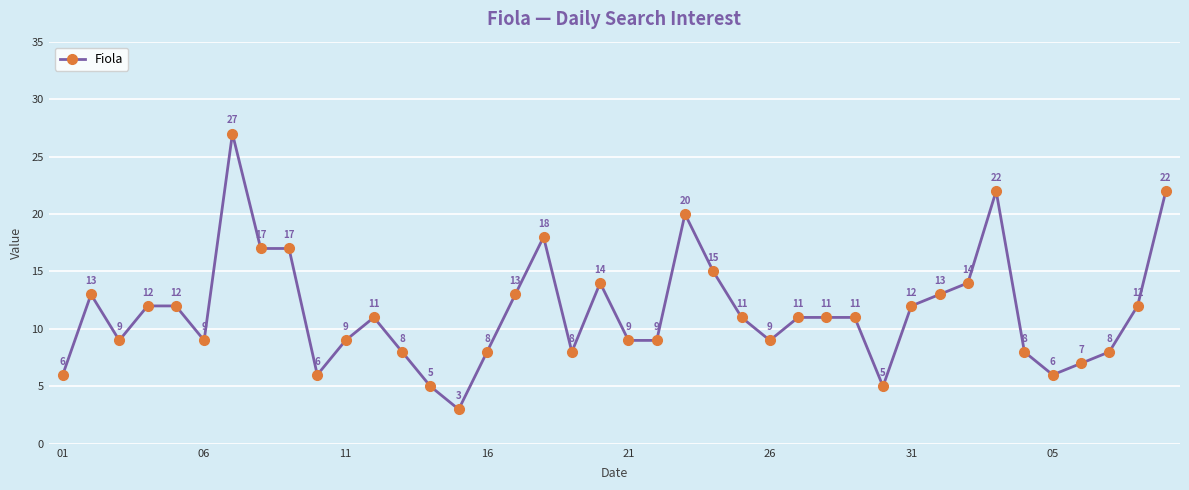

True or false: the data has more than 2 interior local peaks.

True